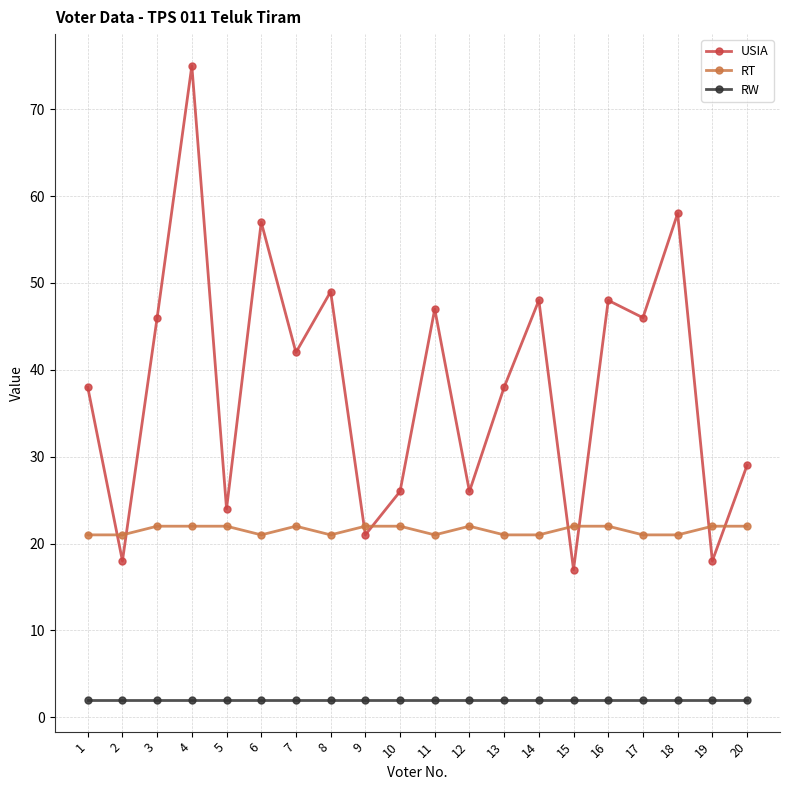

What is the highest value of the RT series?

22